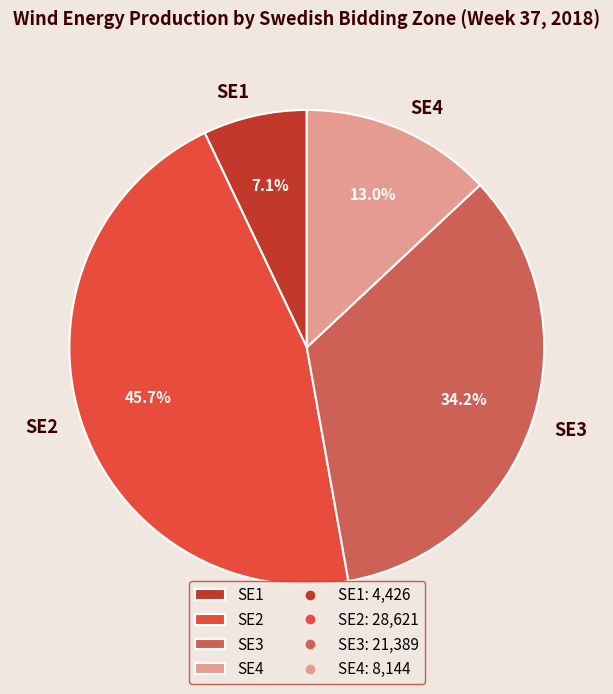

What is the ratio of the value at SE2 to the value at SE3?

1.3